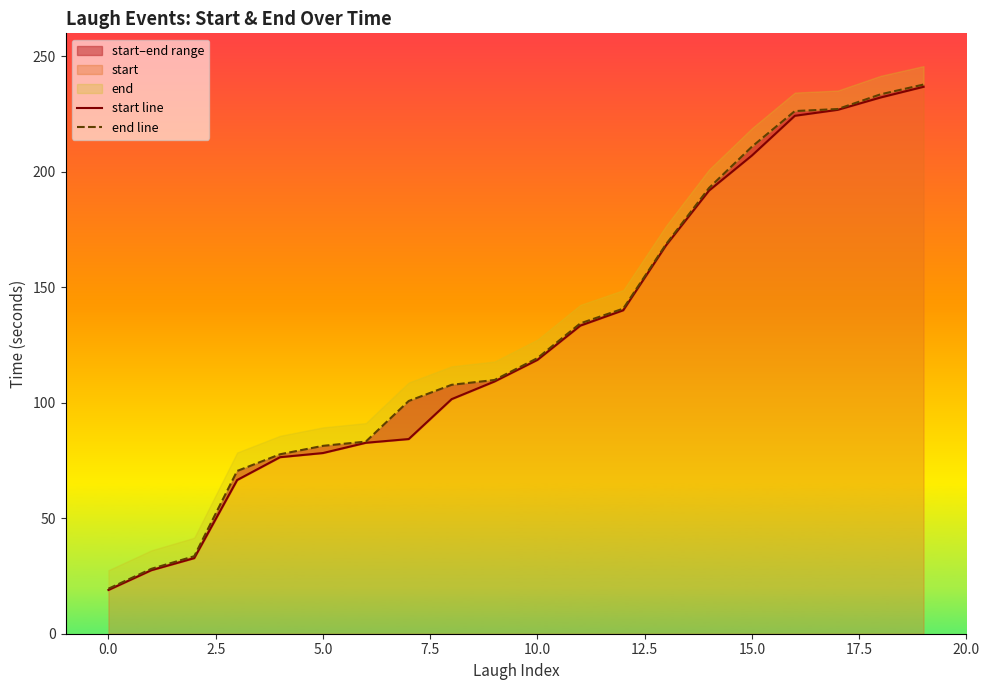

True or false: end line and start line cross at least once.

False